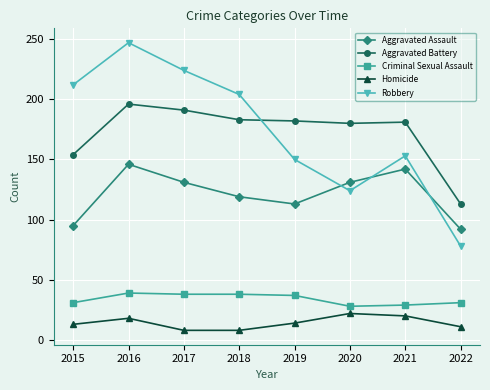

What is the highest value of the Robbery series?

247